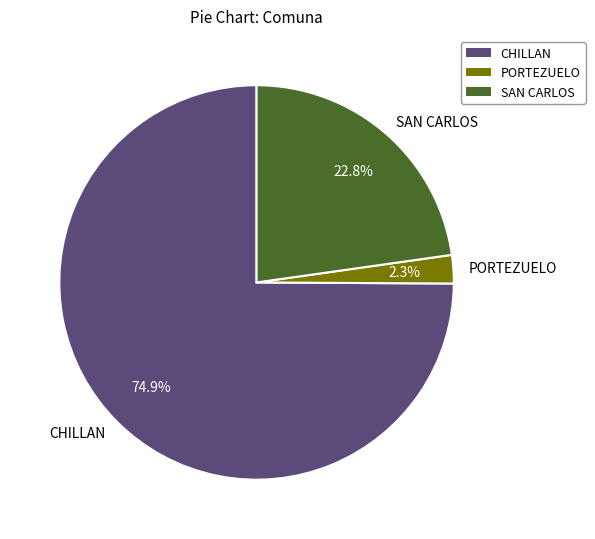

What is the largest slice in the pie chart?

CHILLAN